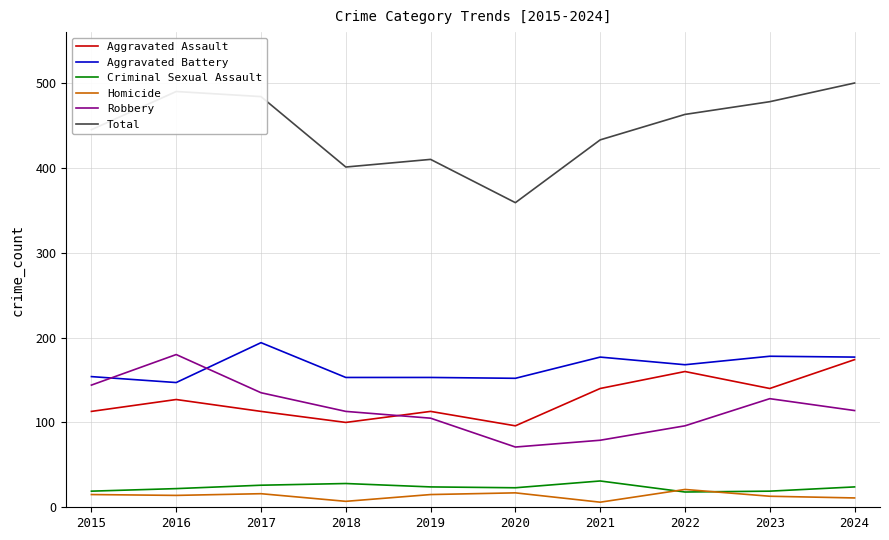

What value does the Aggravated Assault series have at 2019, to the nearest 5?

115